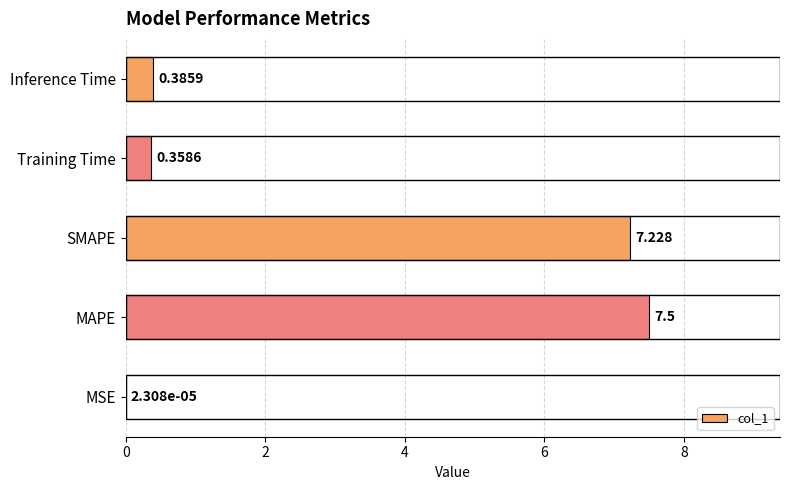

Between SMAPE and Training Time, which is larger?

SMAPE